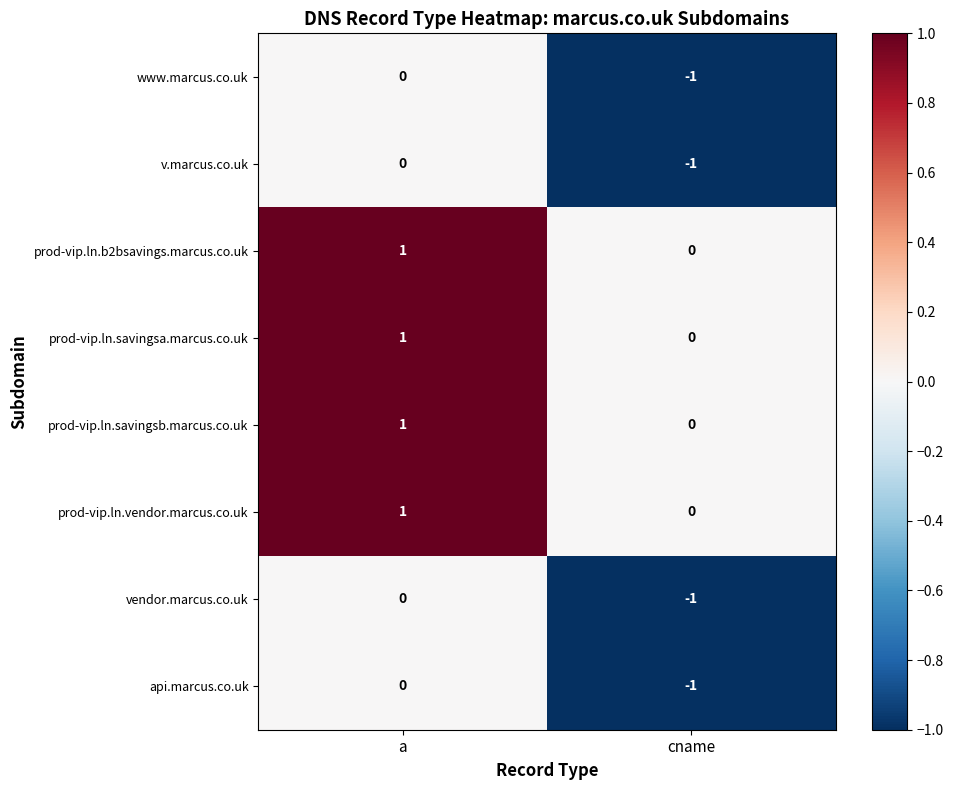

List the labels in order of api.marcus.co.uk value, largest first.

a, cname